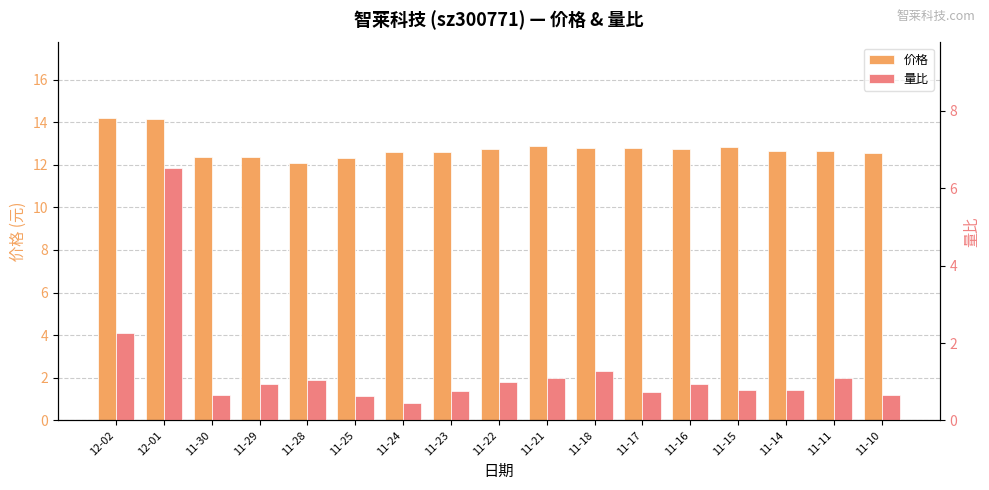

Is the value of 量比 at 11-30 greater than the value of 价格 at 11-25?

No